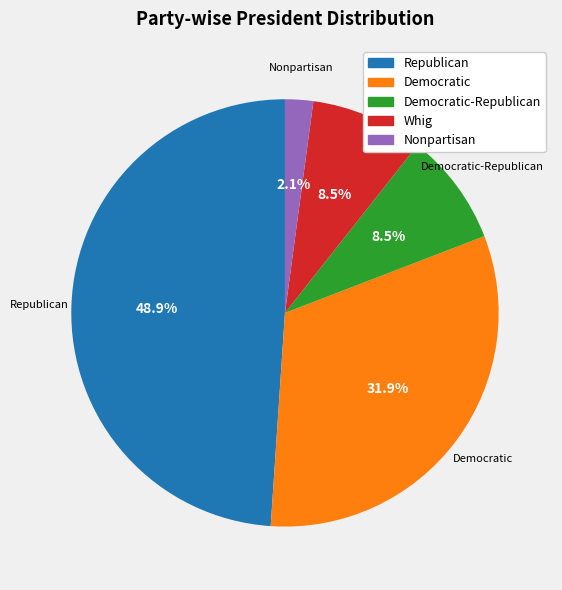

How many segments does this pie chart have?

5